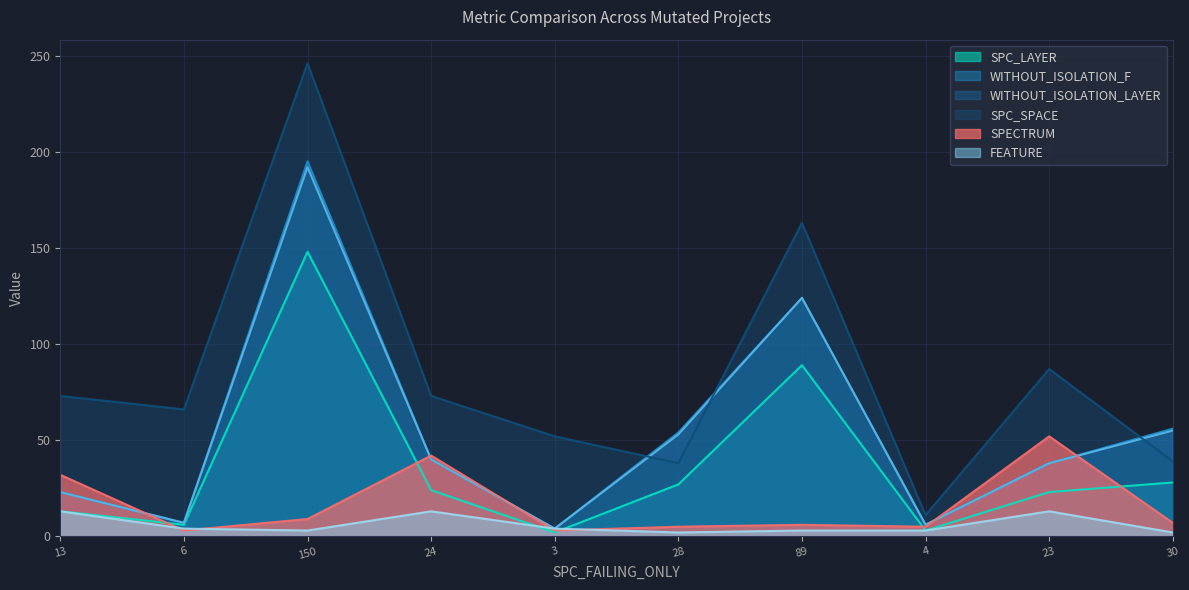

At 23, list the series in order from smallest to largest.

FEATURE, SPC_LAYER, WITHOUT_ISOLATION_F, WITHOUT_ISOLATION_LAYER, SPECTRUM, SPC_SPACE